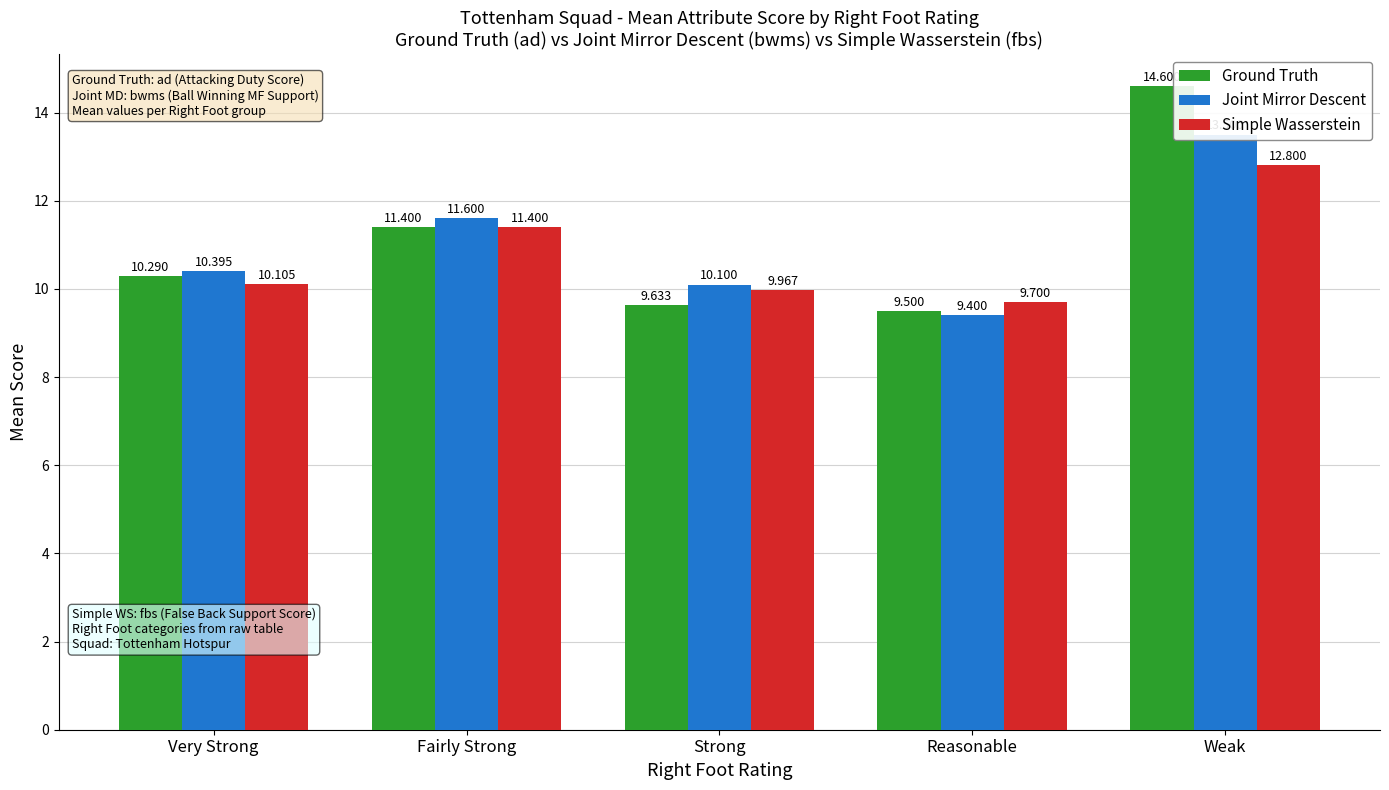

True or false: Simple Wasserstein has a value of 12.8 at Weak.

True